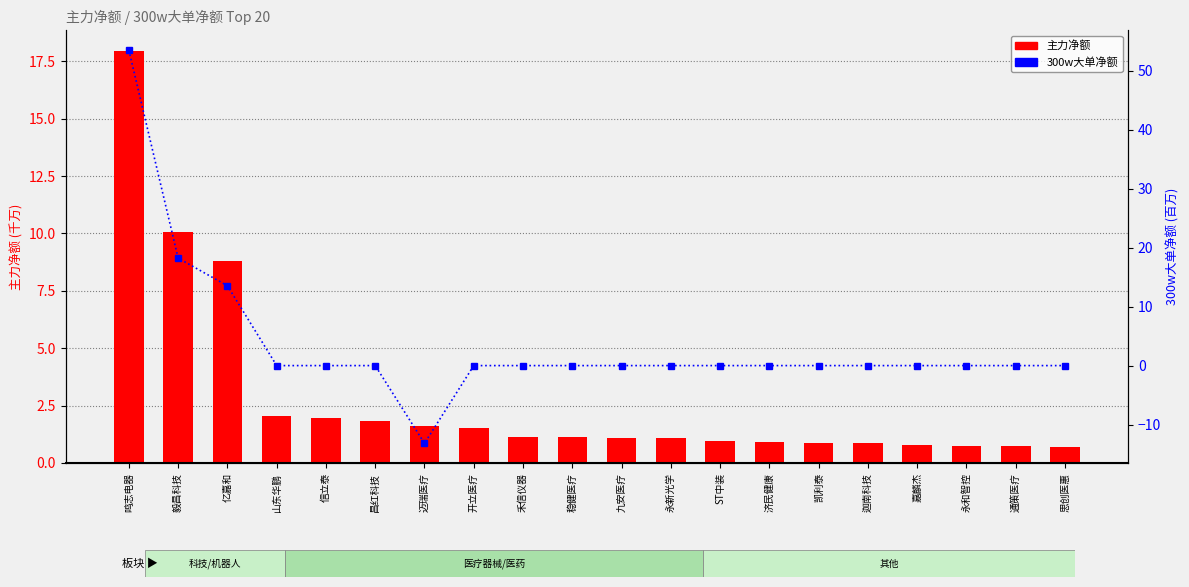

What is the difference between the maximum and second lowest values in the 主力净额(万) series?

17.2